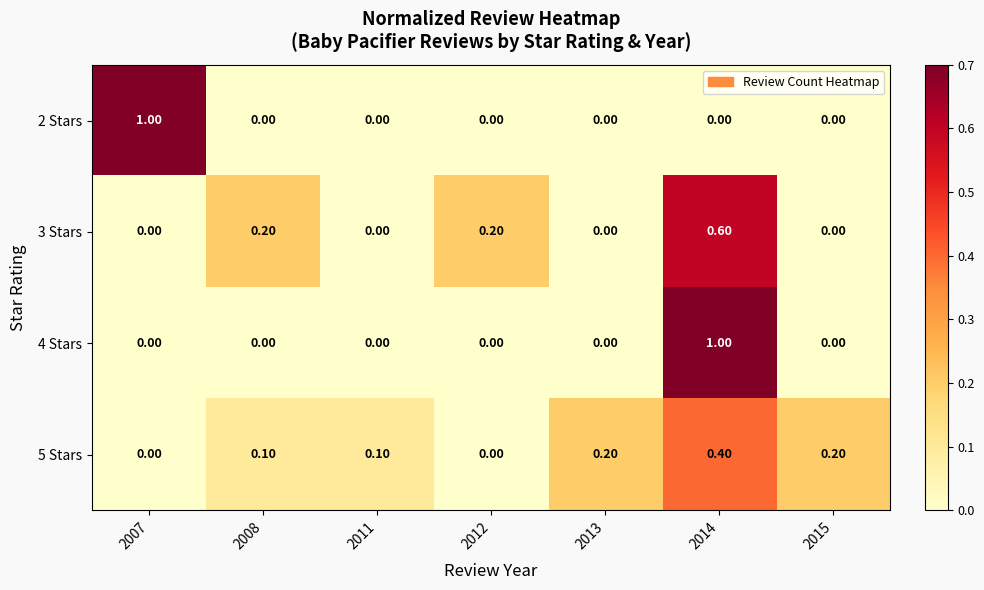

Count the number of data series in this chart.

4